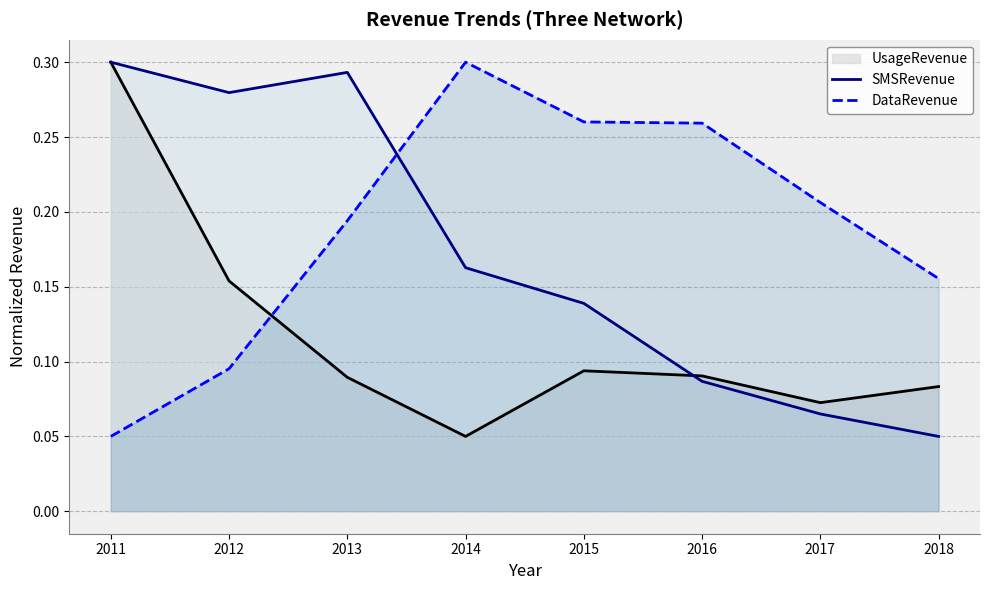

True or false: SMSRevenue and DataRevenue cross at least once.

True